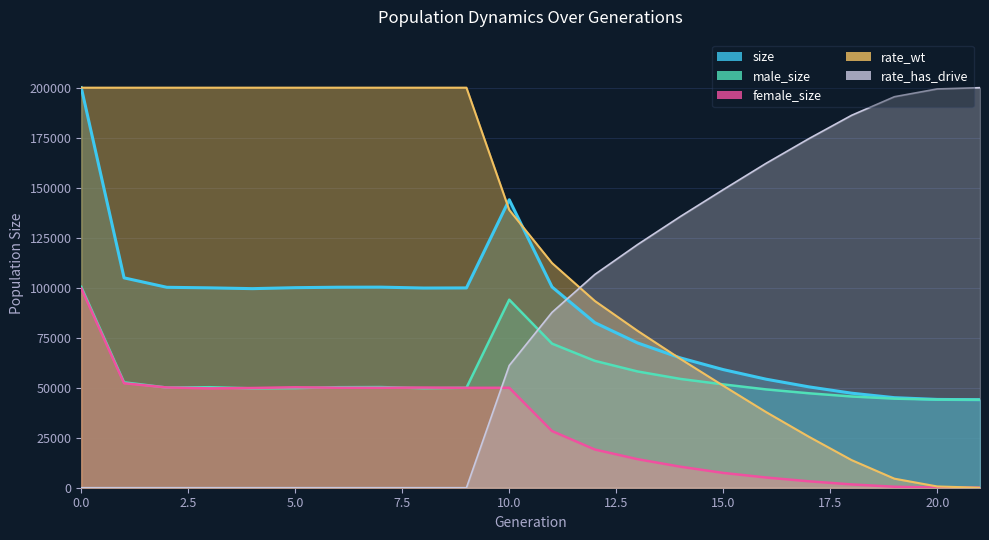

What is the value of the size point at the 11th from the left?

143975.0